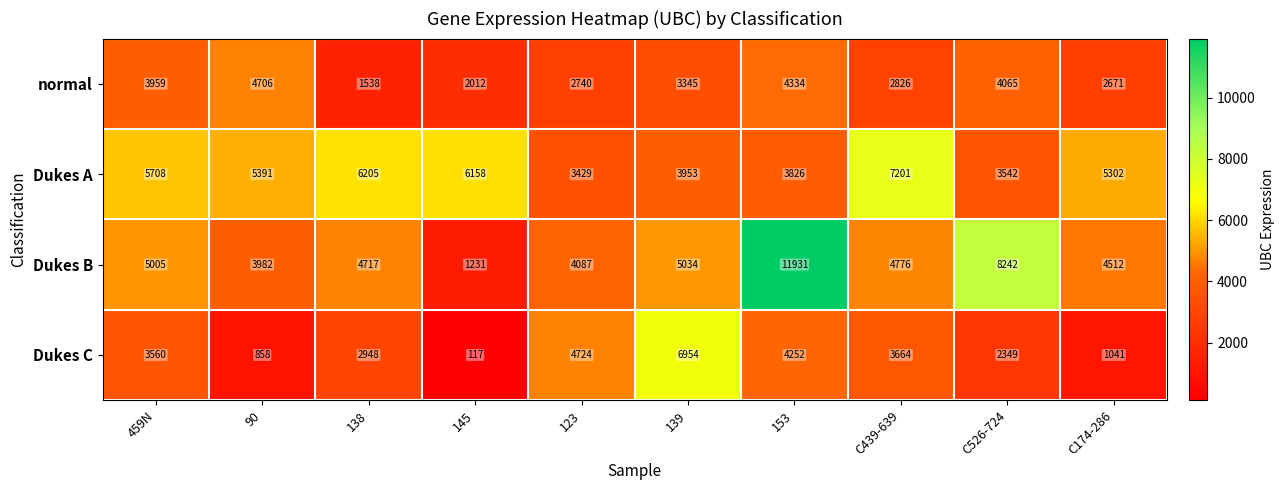

Is it true that Dukes C equals 5997 at 153?

False